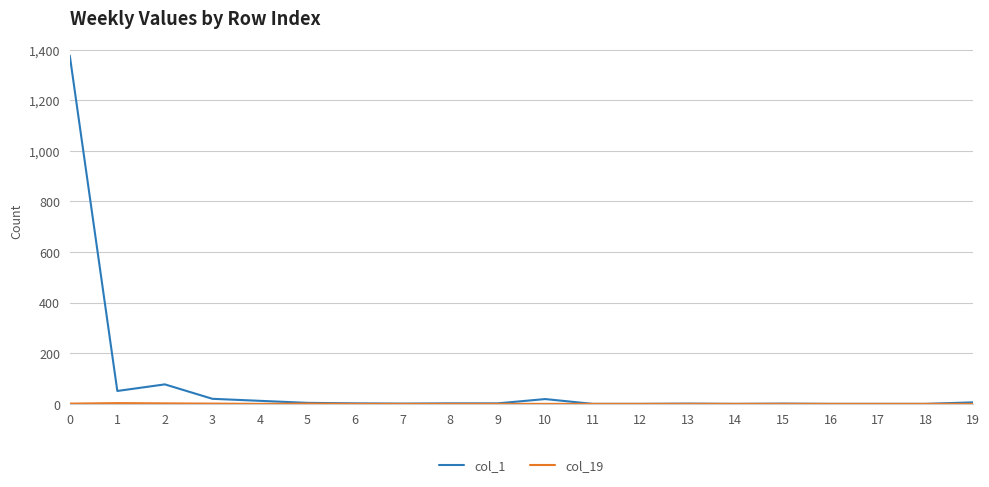

Which series has the largest total across all categories?

col_1